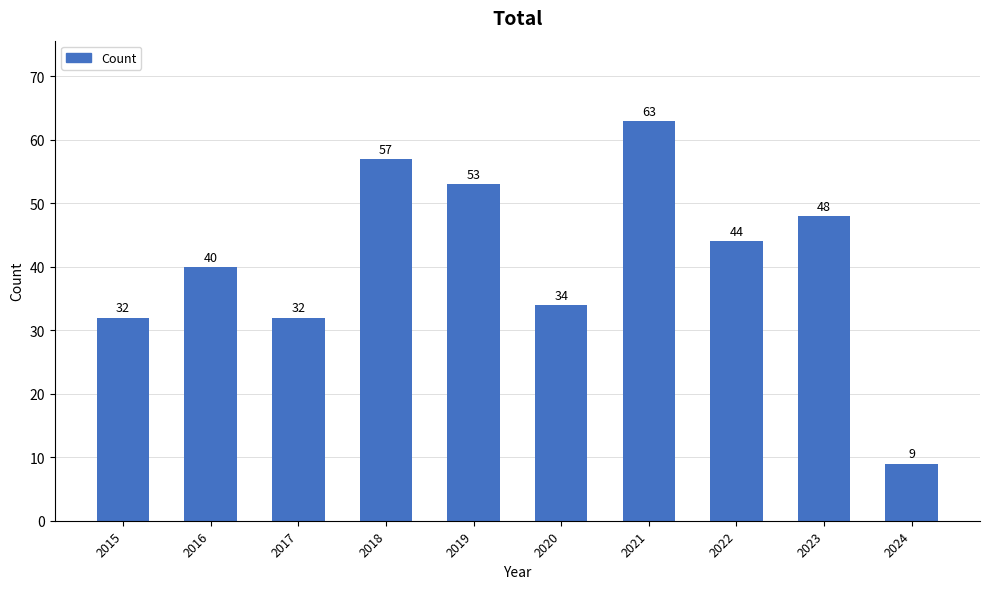

Is it true that the value at 2020 is 7?

False